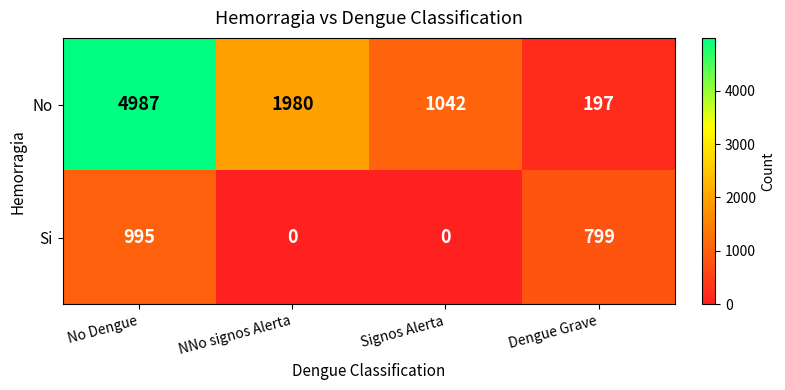

At which label does Si first exceed 799?

No Dengue